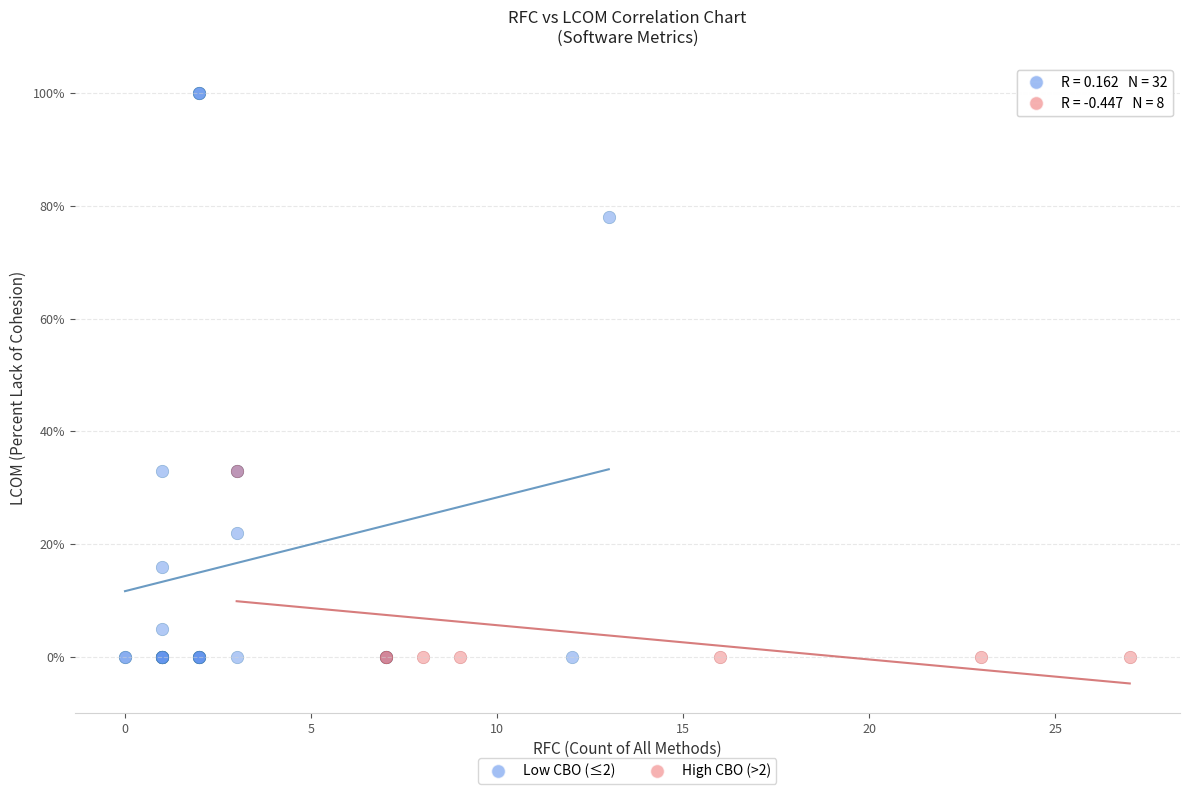

Which series contains the highest Y value?

Low CBO (≤2)